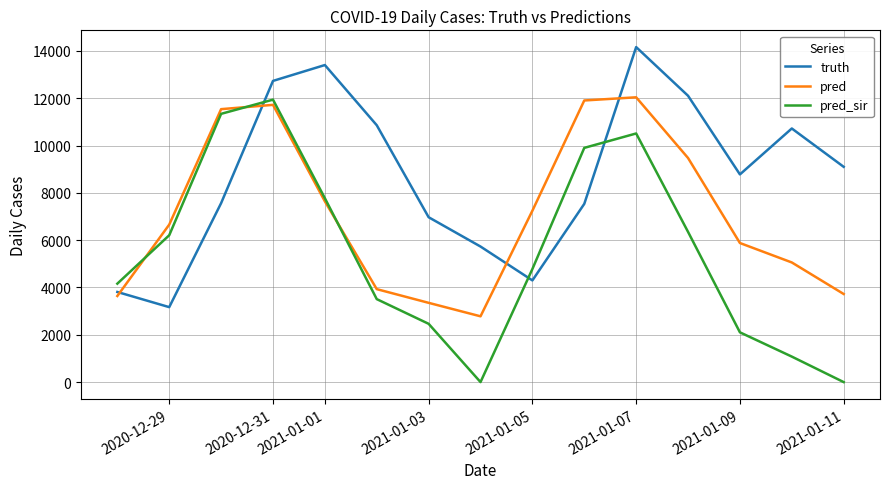

What is the greatest value displayed?

14163.0